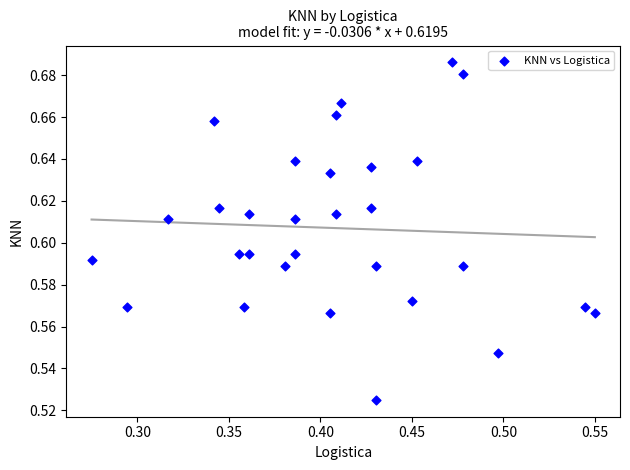

What is the range of X values (max minus min)?

0.3